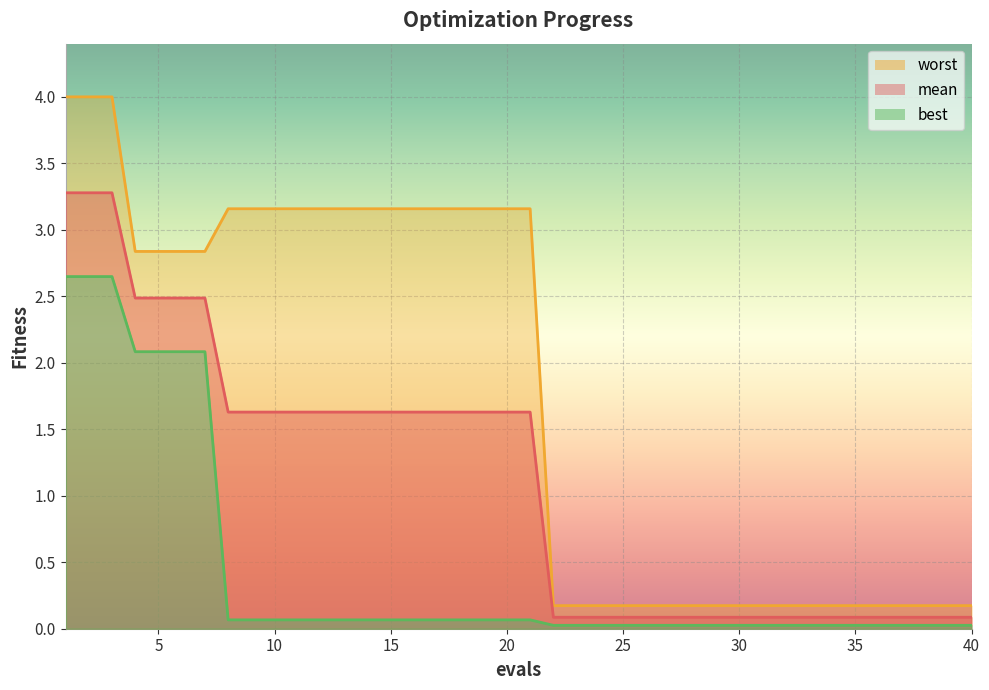

Reading right to left, extract all data points from this chart.

mean: 40=0.1	39=0.1	38=0.1	37=0.1	36=0.1	35=0.1	34=0.1	33=0.1	32=0.1	31=0.1	30=0.1	29=0.1	28=0.1	27=0.1	26=0.1	25=0.1	24=0.1	23=0.1	22=0.1	21=1.6	20=1.6	19=1.6	18=1.6	17=1.6	16=1.6	15=1.6	14=1.6	13=1.6	12=1.6	11=1.6	10=1.6	9=1.6	8=1.6	7=2.5	6=2.5	5=2.5	4=2.5	3=3.3	2=3.3	1=3.3
best: 40=0.0	39=0.0	38=0.0	37=0.0	36=0.0	35=0.0	34=0.0	33=0.0	32=0.0	31=0.0	30=0.0	29=0.0	28=0.0	27=0.0	26=0.0	25=0.0	24=0.0	23=0.0	22=0.0	21=0.1	20=0.1	19=0.1	18=0.1	17=0.1	16=0.1	15=0.1	14=0.1	13=0.1	12=0.1	11=0.1	10=0.1	9=0.1	8=0.1	7=2.1	6=2.1	5=2.1	4=2.1	3=2.6	2=2.6	1=2.6
worst: 40=0.2	39=0.2	38=0.2	37=0.2	36=0.2	35=0.2	34=0.2	33=0.2	32=0.2	31=0.2	30=0.2	29=0.2	28=0.2	27=0.2	26=0.2	25=0.2	24=0.2	23=0.2	22=0.2	21=3.2	20=3.2	19=3.2	18=3.2	17=3.2	16=3.2	15=3.2	14=3.2	13=3.2	12=3.2	11=3.2	10=3.2	9=3.2	8=3.2	7=2.8	6=2.8	5=2.8	4=2.8	3=4.0	2=4.0	1=4.0